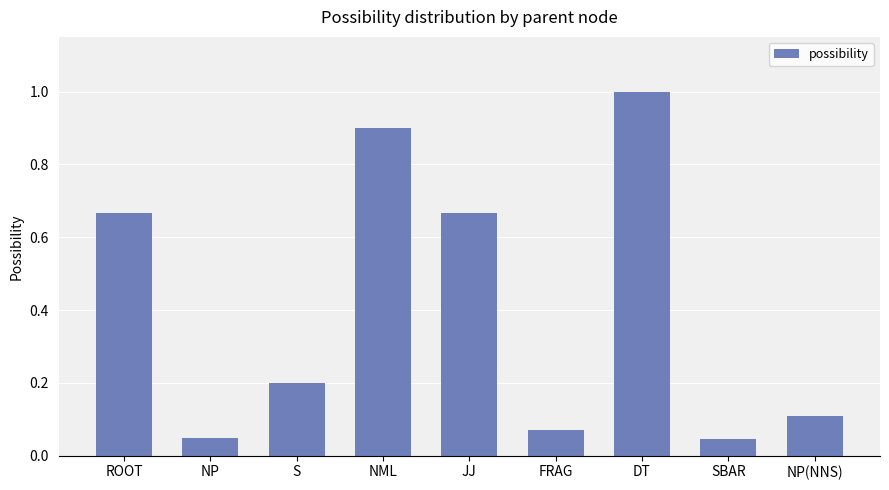

What is the label of the 2nd bar from the right?

SBAR